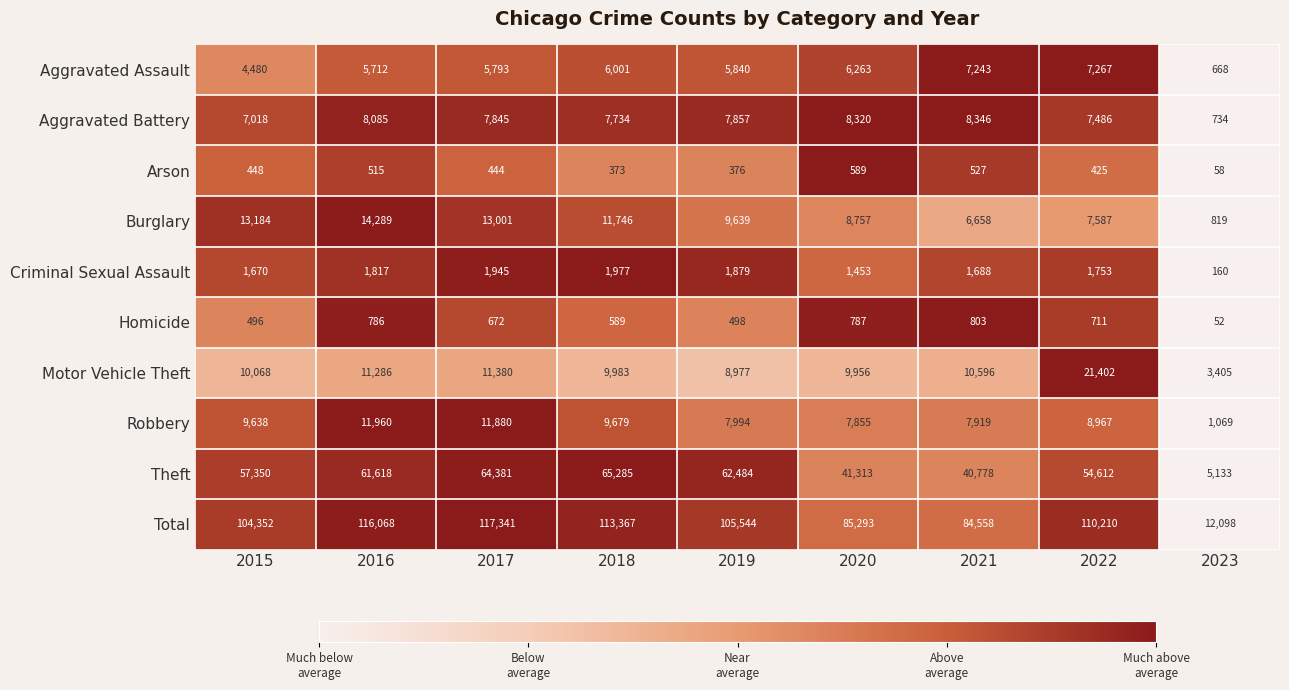

Between 2015 and 2021, which series saw the biggest shift?

Total